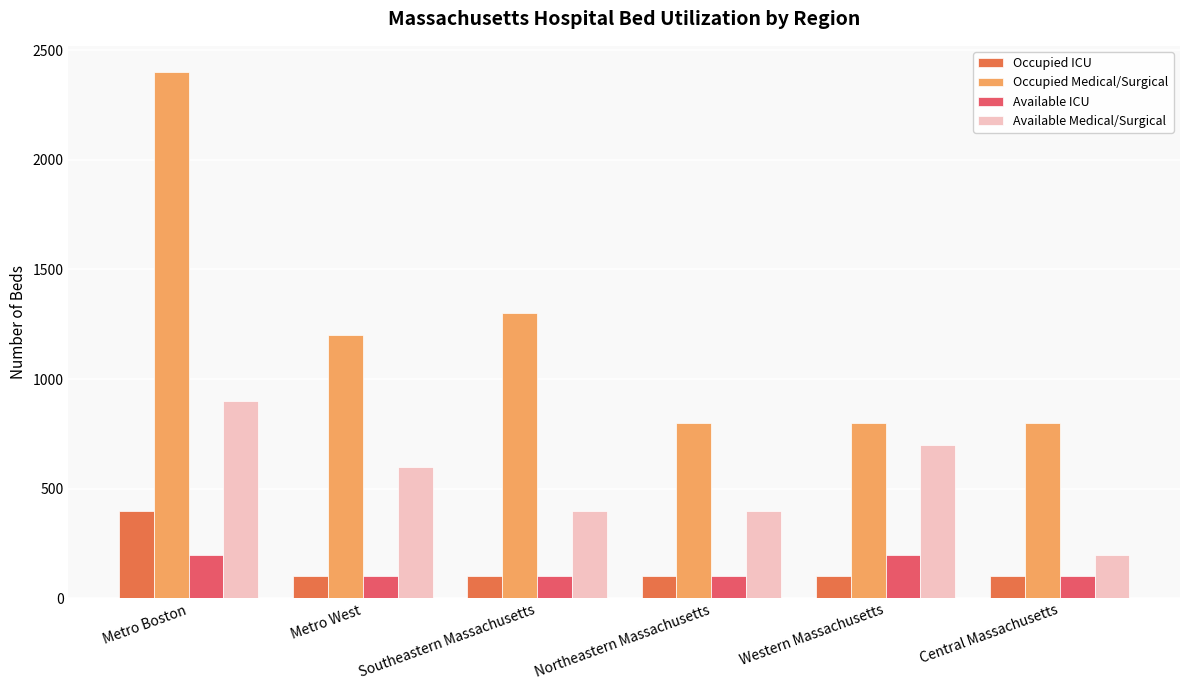

What is the lowest value of the Available Medical/Surgical series?

200